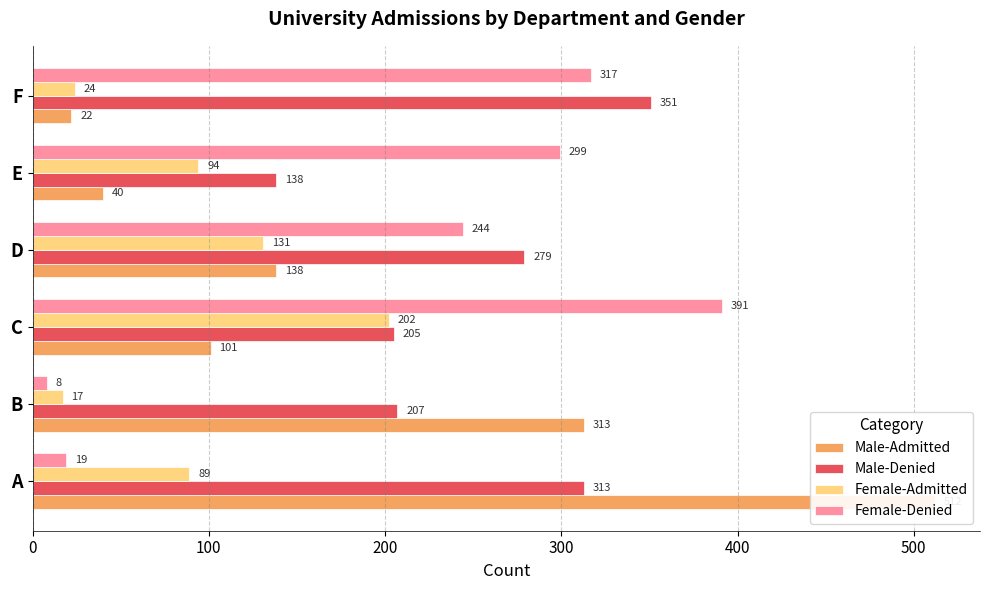

Reading left to right, list all the values displayed in this chart.

Male-Admitted: 512	313	101	138	40	22
Male-Denied: 313	207	205	279	138	351
Female-Admitted: 89	17	202	131	94	24
Female-Denied: 19	8	391	244	299	317